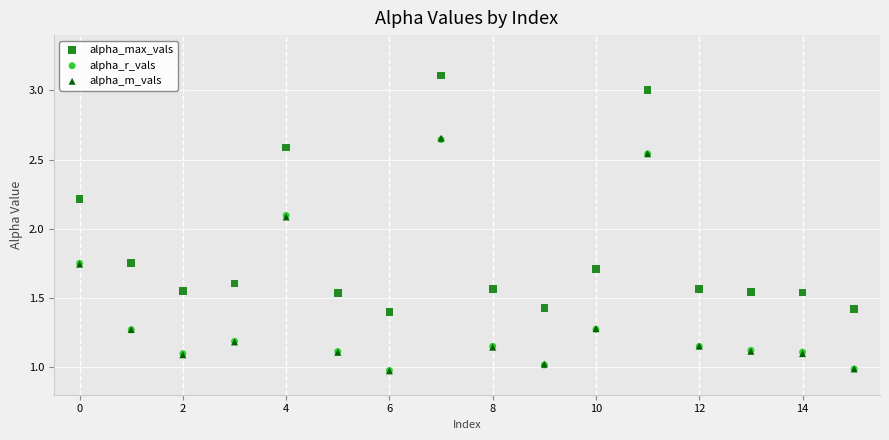

What are all the series names shown in the legend?

alpha_max_vals, alpha_r_vals, alpha_m_vals